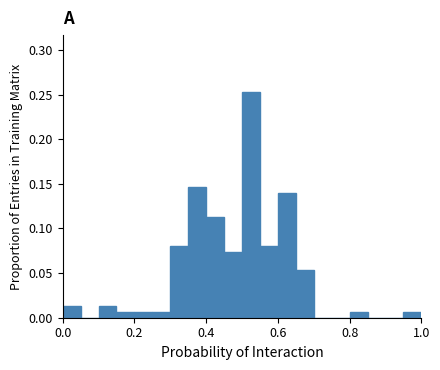

Around what value on the x-axis is the tallest bar? Give the approximate position of its centre, as read against the axis.

0.52